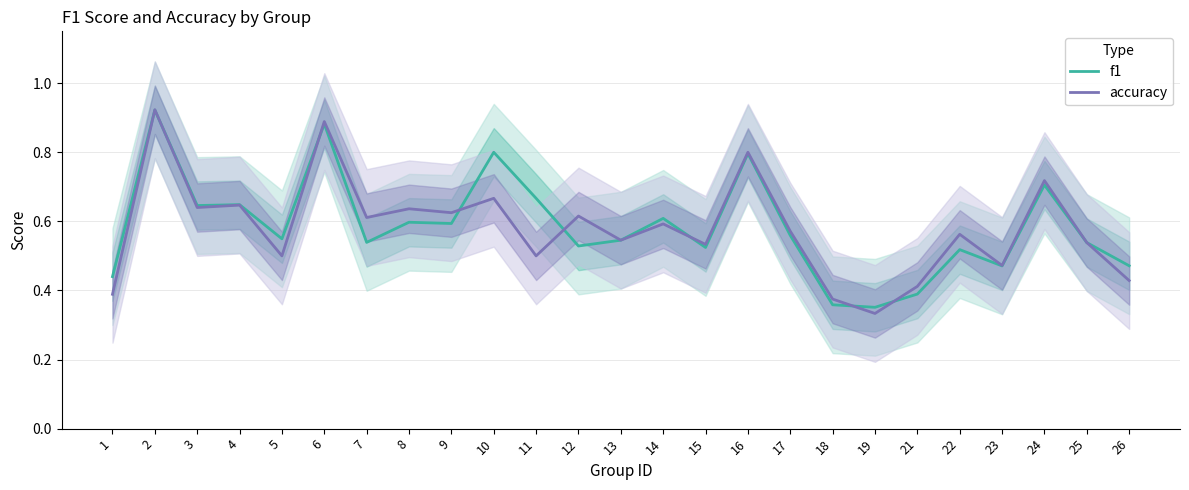

True or false: f1 has a value of 0.5 at 22.

True